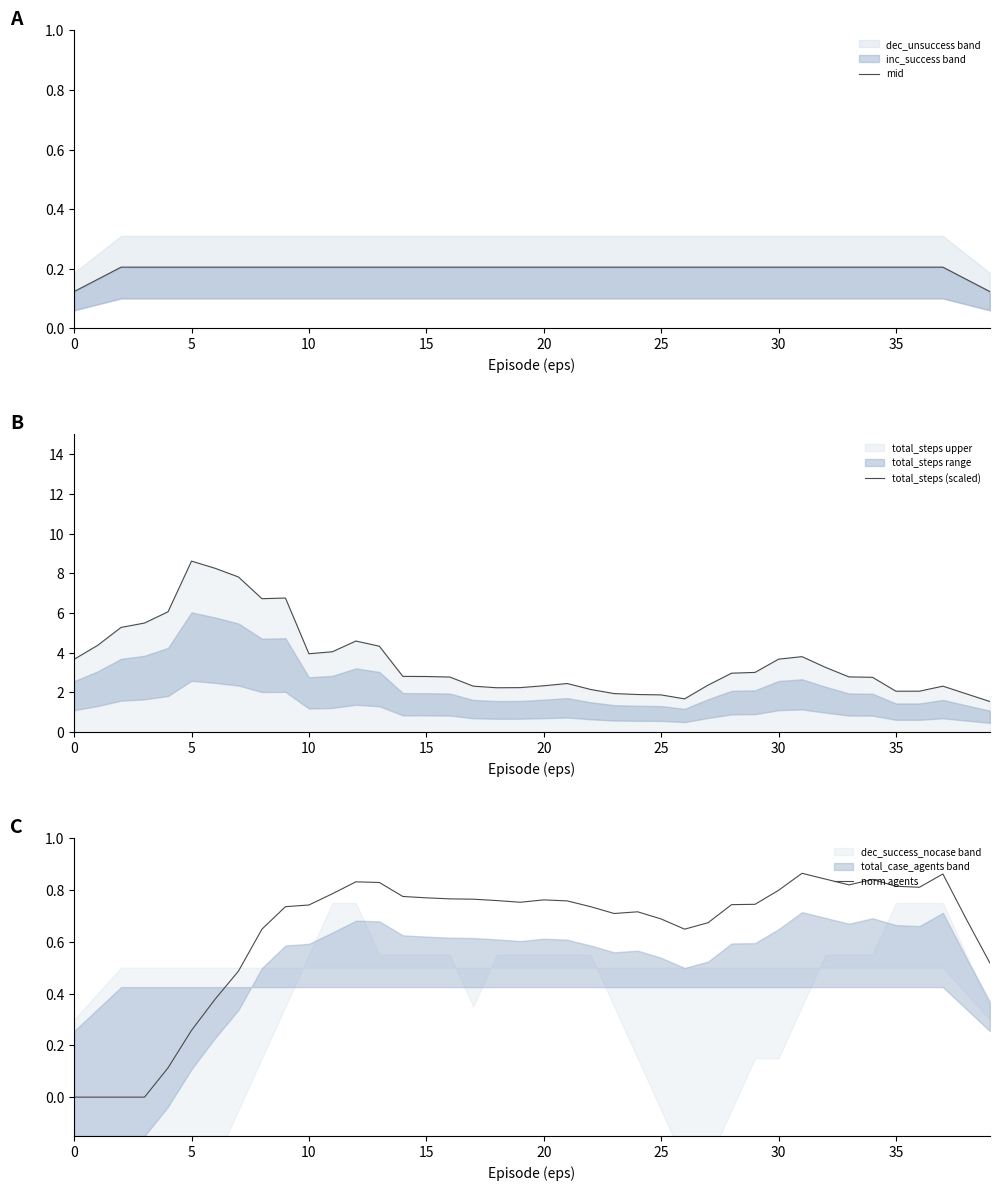

Reading right to left, transcribe all the data shown in this chart.

mid: 0.1	0.2	0.2	0.2	0.2	0.2	0.2	0.2	0.2	0.2	0.2	0.2	0.2	0.2	0.2	0.2	0.2	0.2	0.2	0.2	0.2	0.2	0.2	0.2	0.2	0.2	0.2	0.2	0.2	0.2	0.2	0.2	0.2	0.2	0.2	0.2	0.2	0.2	0.2	0.1
total_steps (scaled): 1.5	1.9	2.3	2.1	2.1	2.8	2.8	3.3	3.8	3.7	3.0	3.0	2.4	1.7	1.9	1.9	1.9	2.1	2.4	2.3	2.2	2.2	2.3	2.8	2.8	2.8	4.3	4.6	4.0	3.9	6.8	6.7	7.8	8.3	8.6	6.1	5.5	5.3	4.4	3.7
norm agents: 0.5	0.7	0.9	0.8	0.8	0.8	0.8	0.8	0.9	0.8	0.7	0.7	0.7	0.6	0.7	0.7	0.7	0.7	0.8	0.8	0.8	0.8	0.8	0.8	0.8	0.8	0.8	0.8	0.8	0.7	0.7	0.6	0.5	0.4	0.3	0.1	0.0	0.0	0.0	0.0